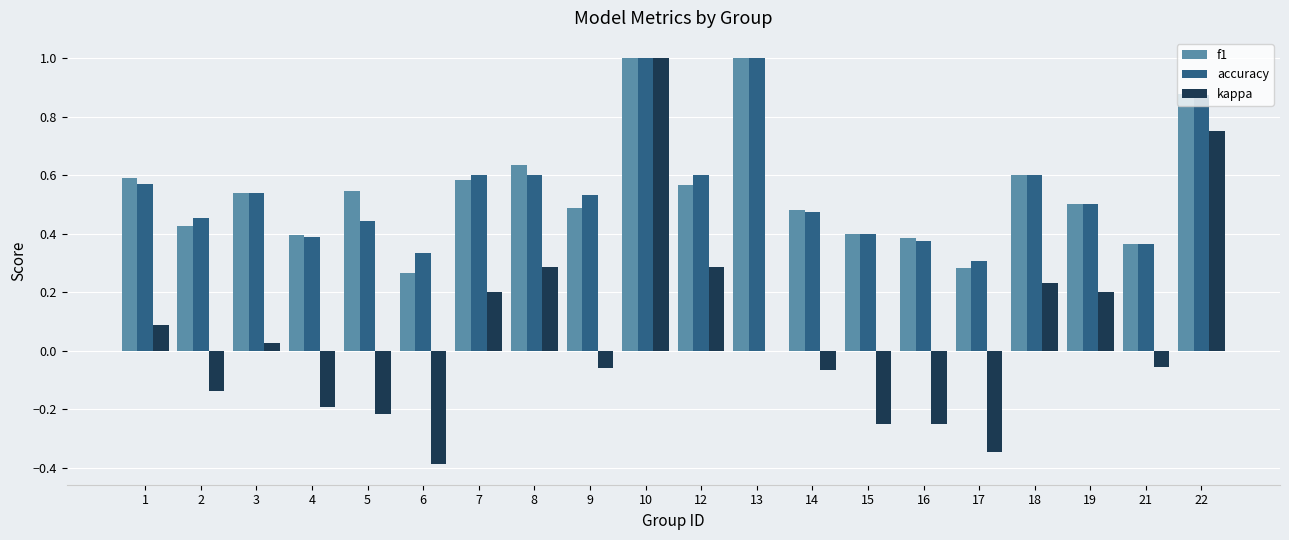

What is the maximum value for f1?

1.0